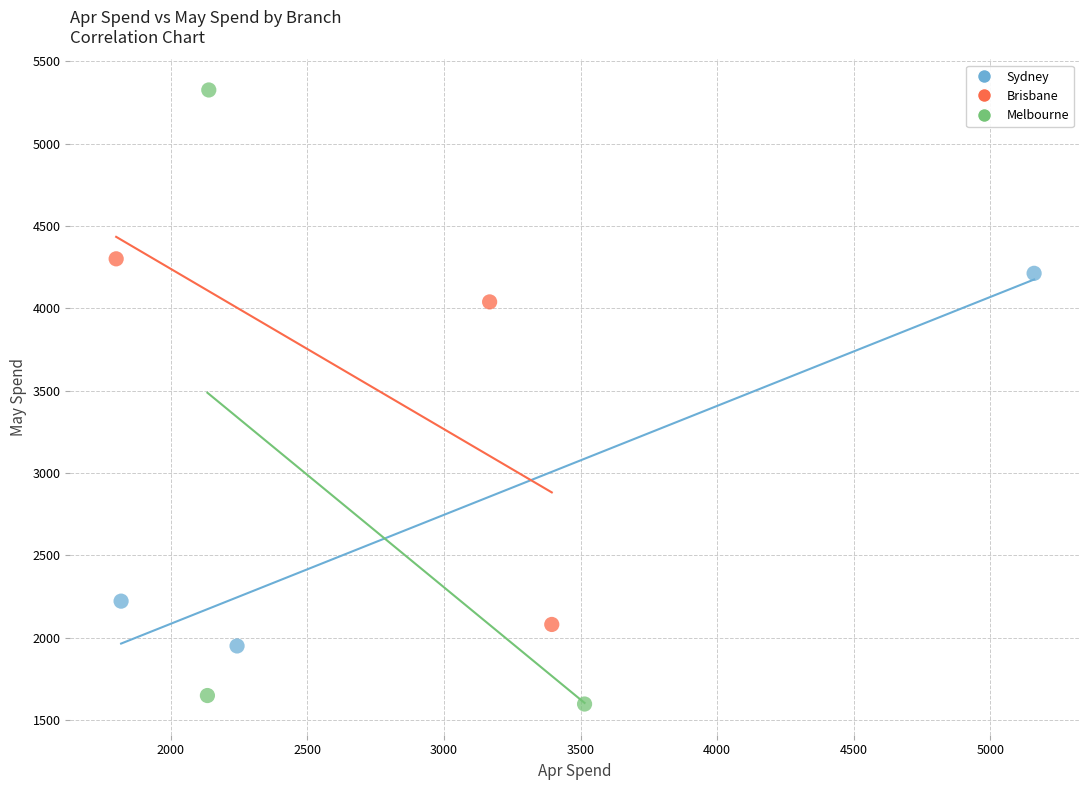

Which series reaches the minimum Y coordinate?

Melbourne